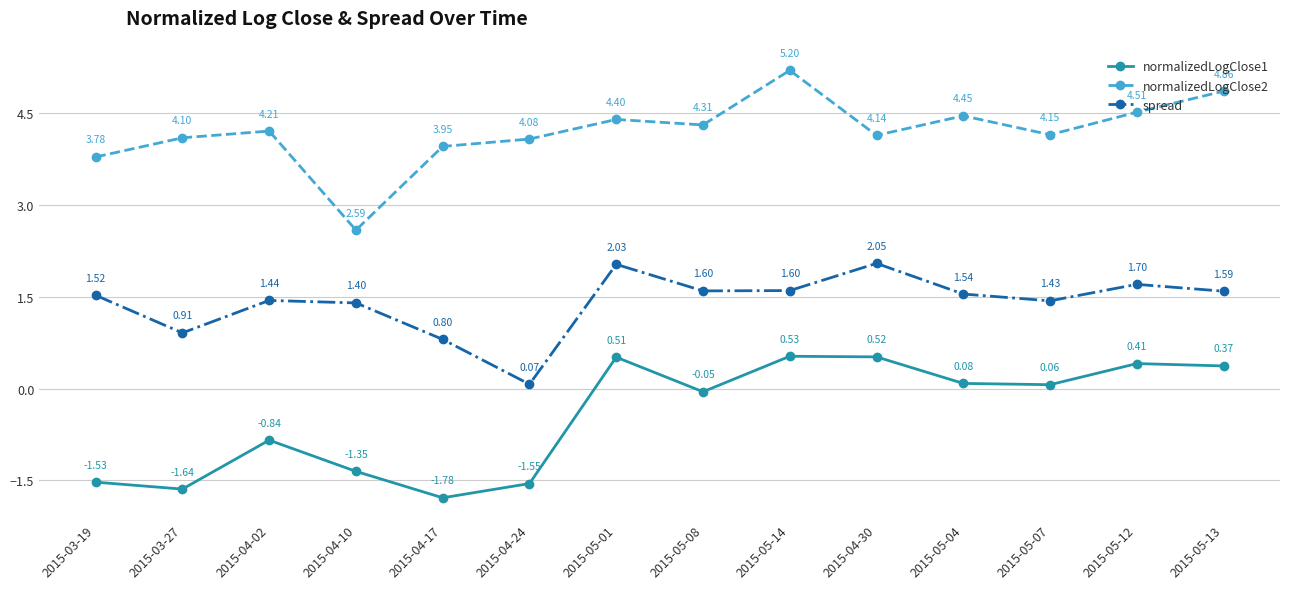

What is the label of the 2nd point from the right?

2015-05-12